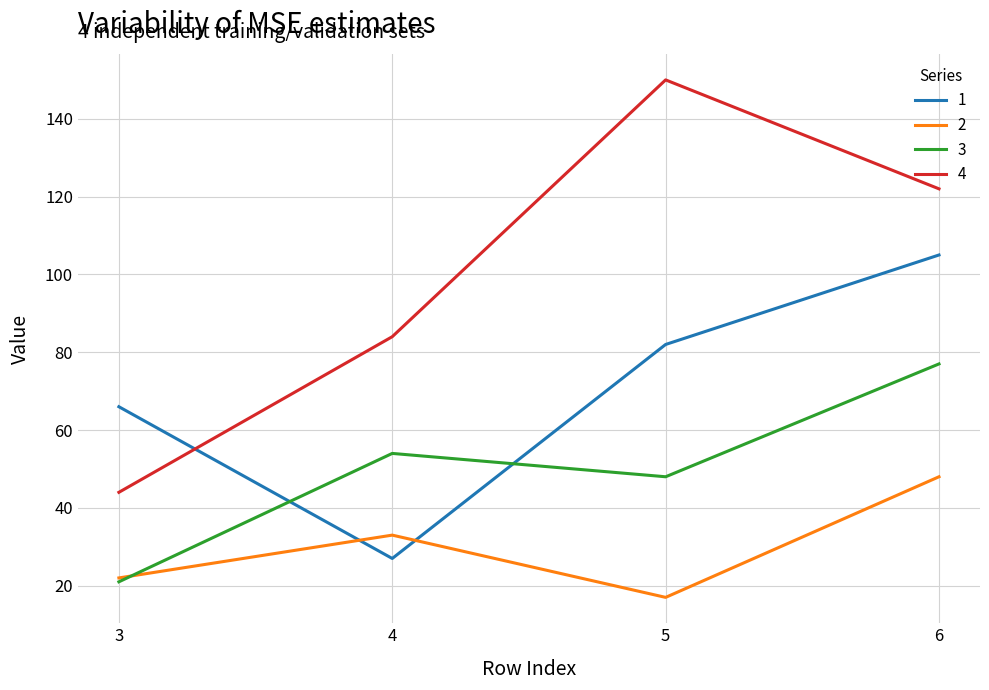

True or false: 4 and 2 intersect in this chart.

False